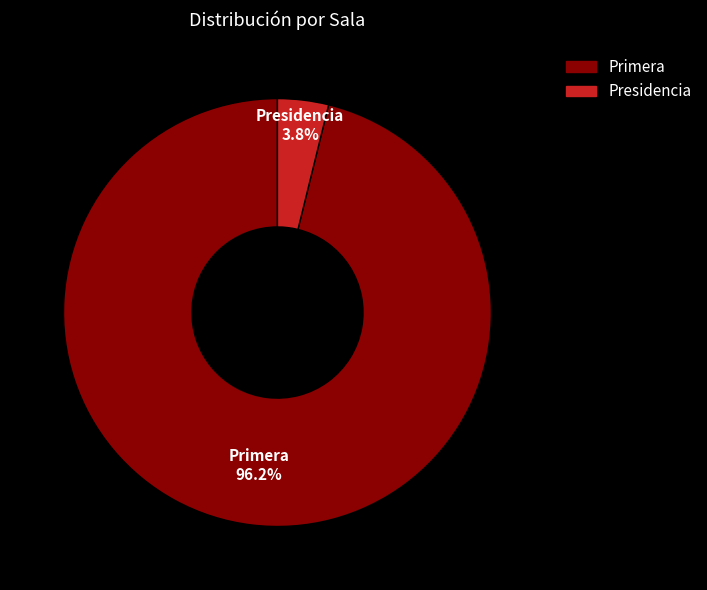

Does any single category account for the majority?

Yes